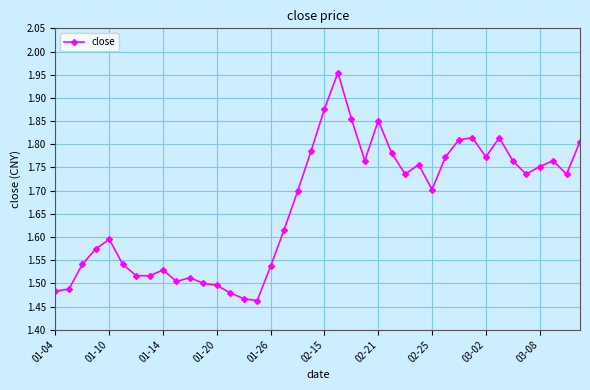

What is the sum of all values?

66.7